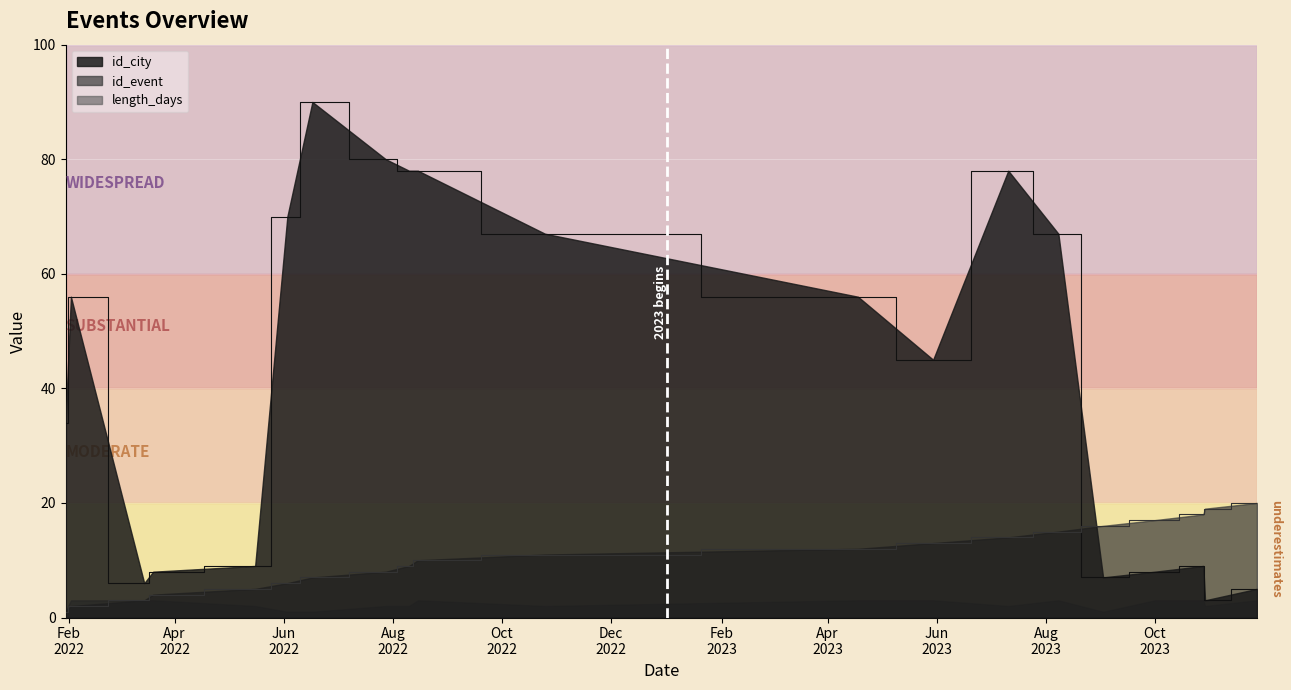

Which series has the largest total across all categories?

id_city